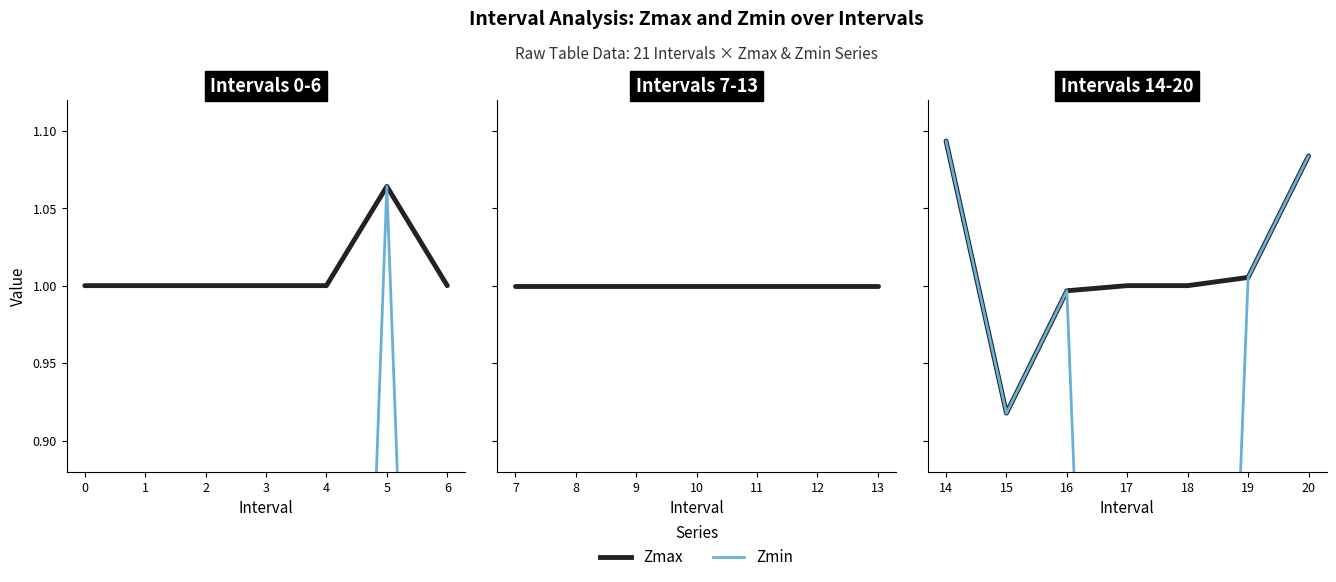

How many lines are shown in the chart?

2